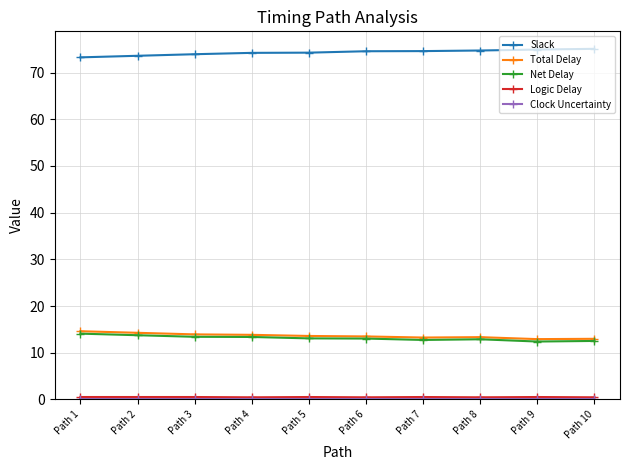

What is the difference between the maximum and minimum values in the Slack series?

1.8